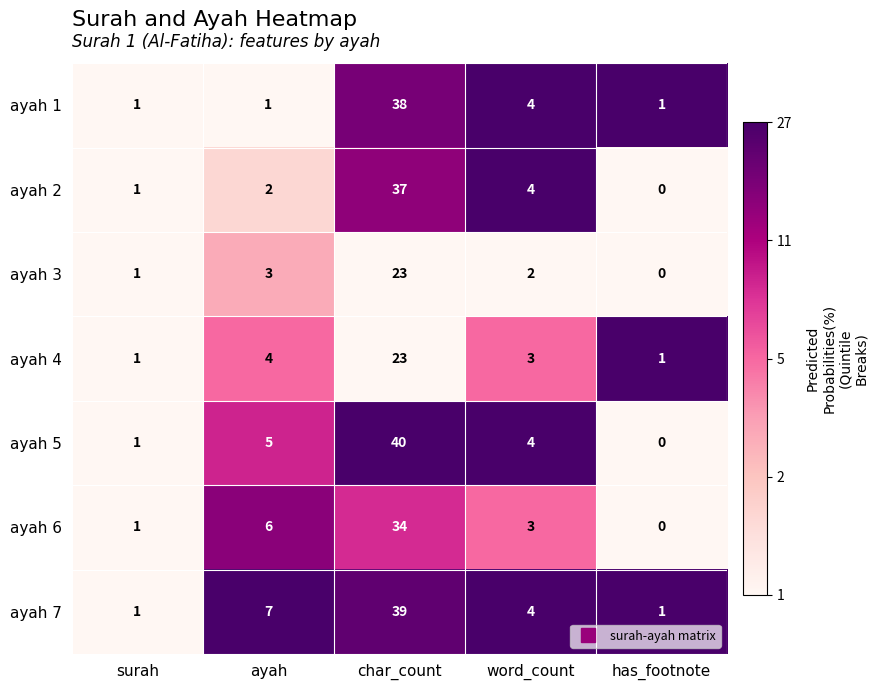

Which category has the highest value across all series?

char_count